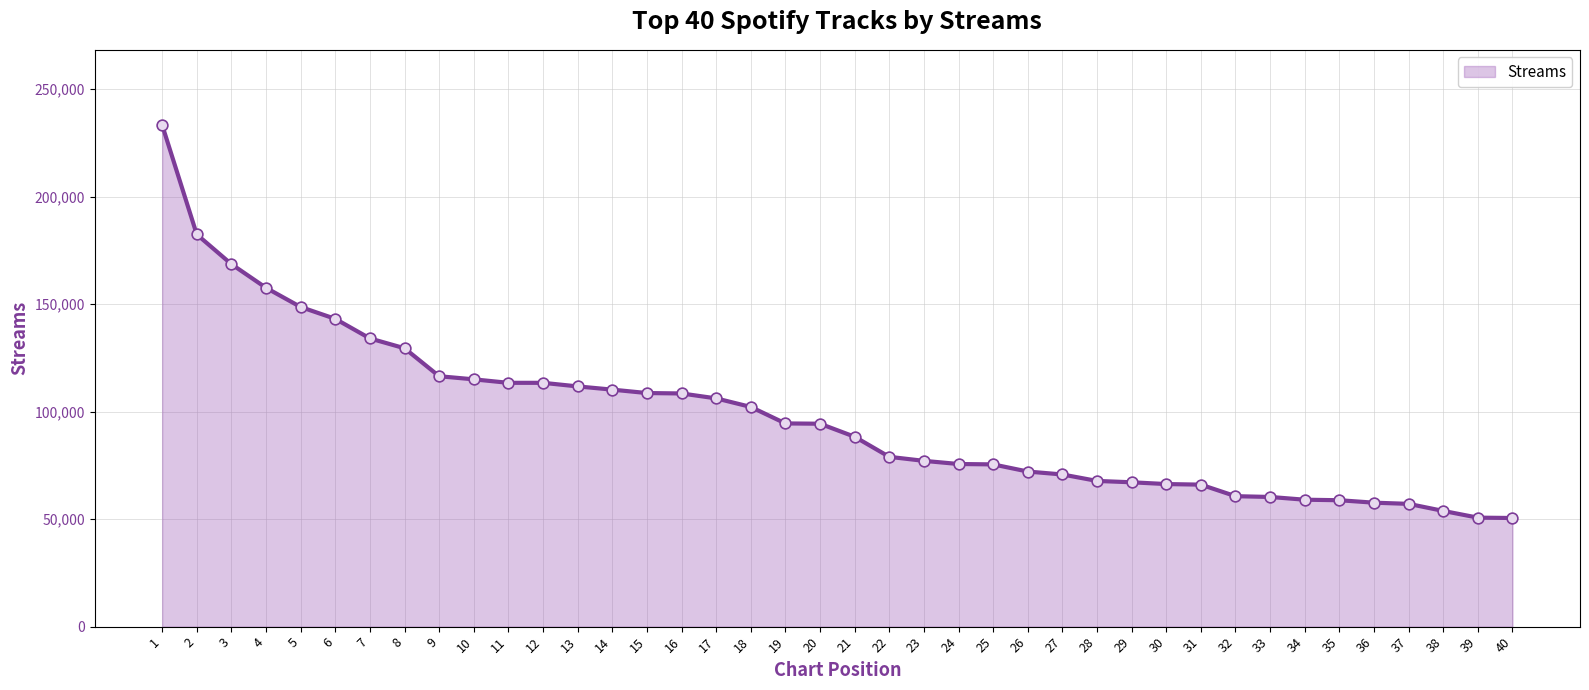

What is the change in value from 10 to 15?

-6377